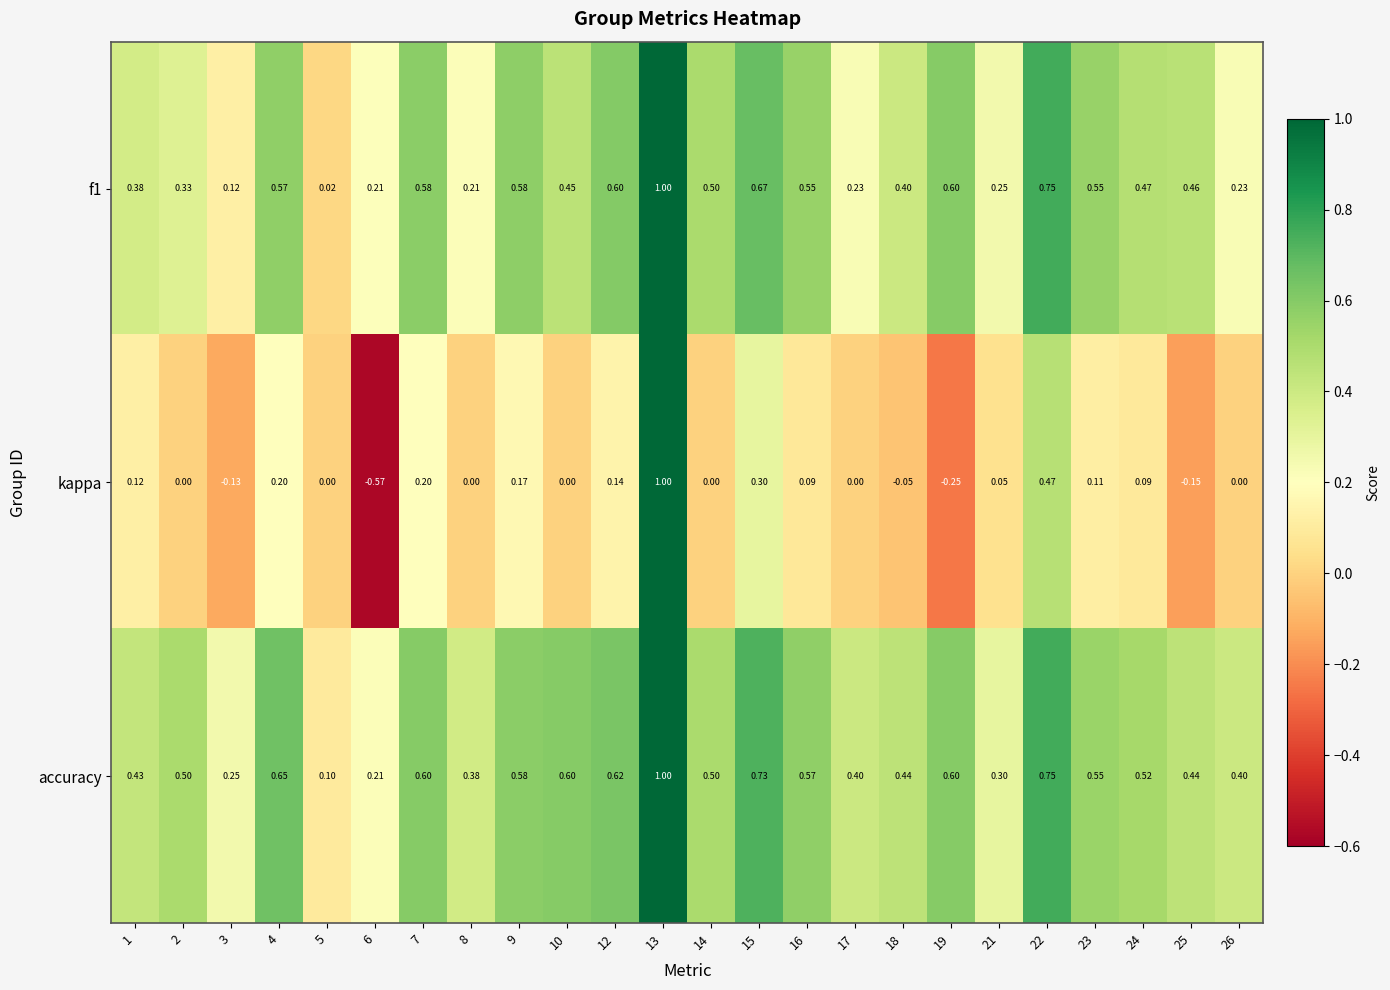

Is the value of accuracy at 14 greater than the value of kappa at 5?

Yes